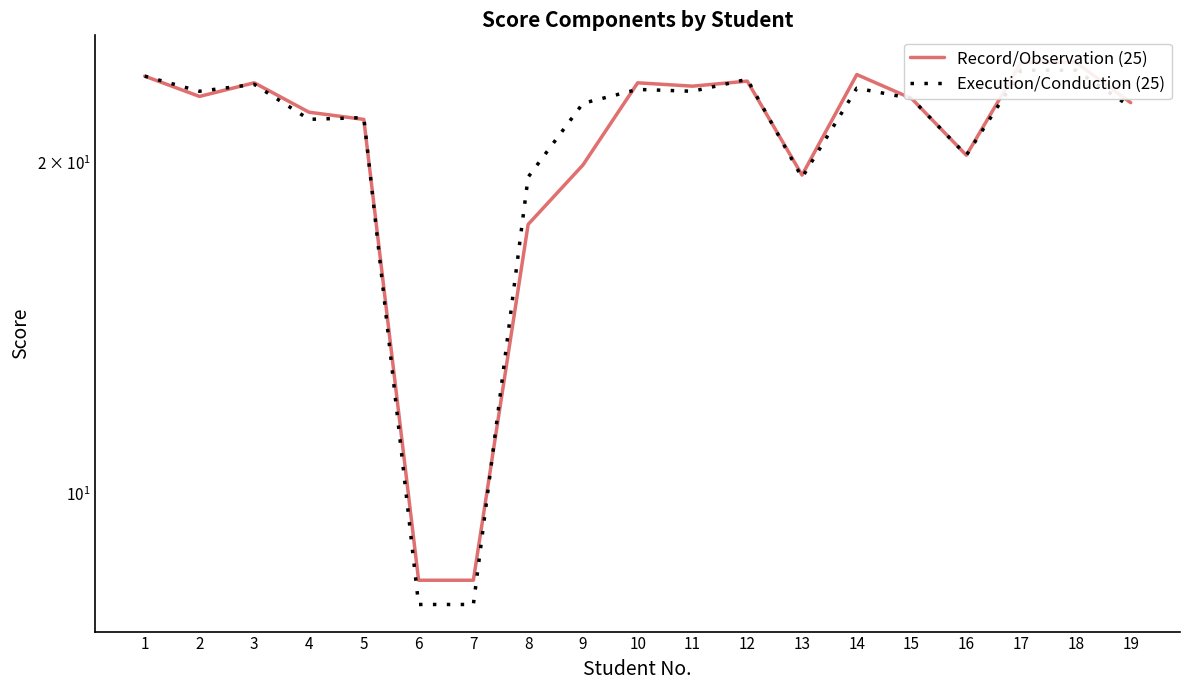

Between 7 and 19, which series saw the biggest shift?

Execution/Conduction (25)